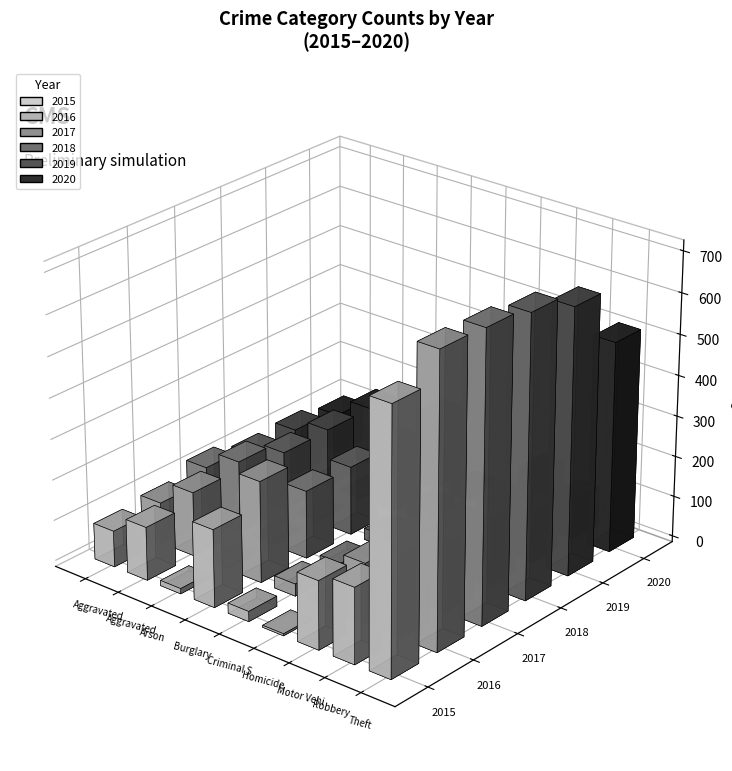

What is the difference between the highest and lowest values at Burglary?

87